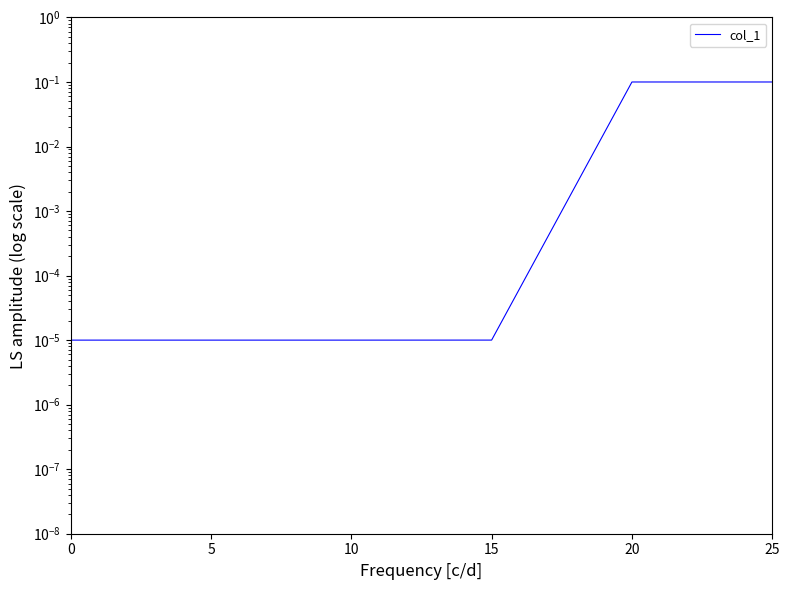

True or false: the data shows 0.1 at 20.

True